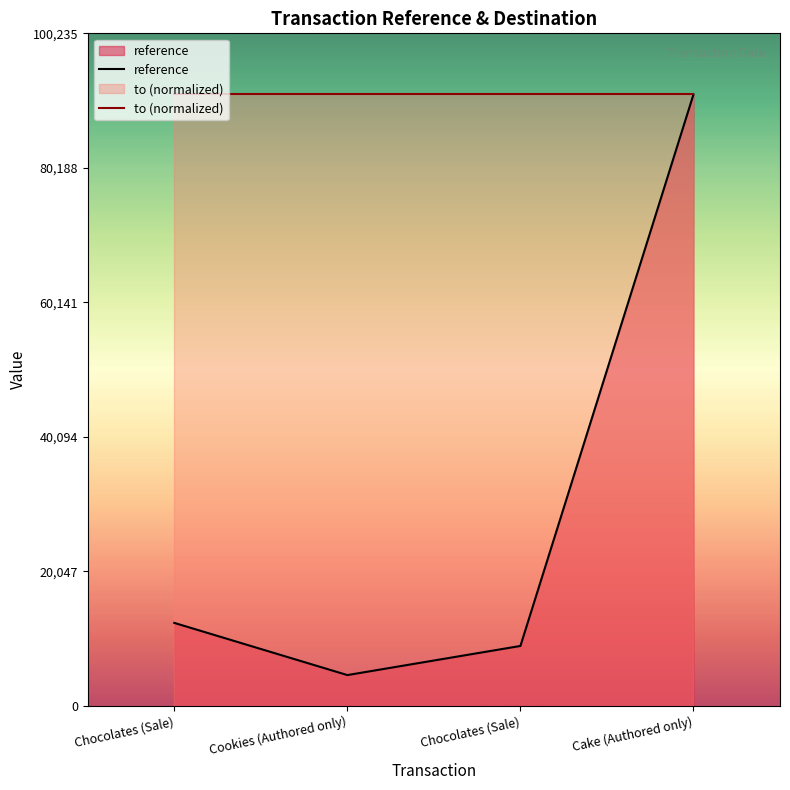

Is it true that reference equals 2943 at Chocolates (Sale)?

False